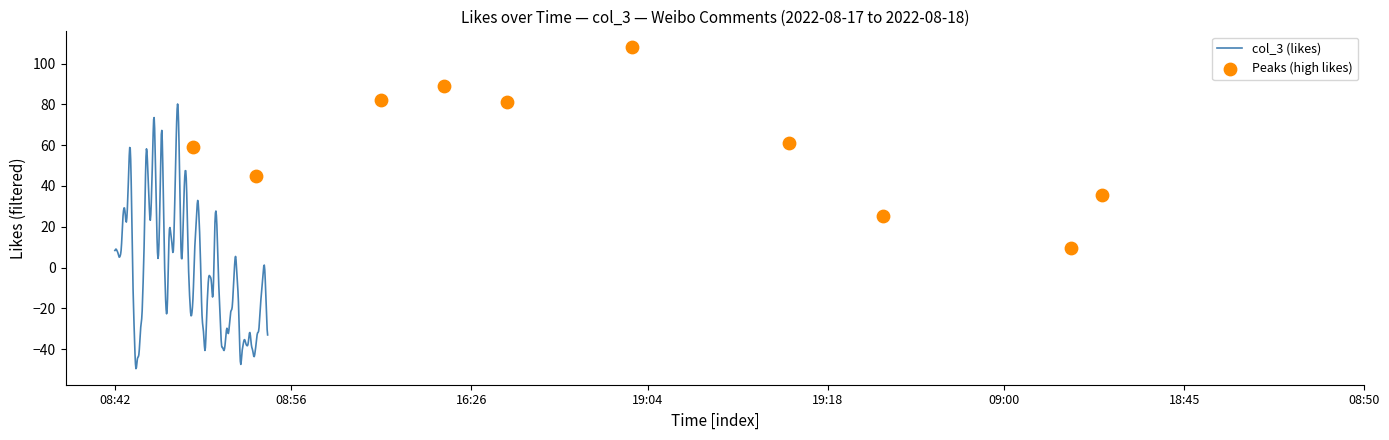

What is the ratio of the value at 2022-08-18 07:38:43 to the value at 2022-08-18 06:51:47?

1.1